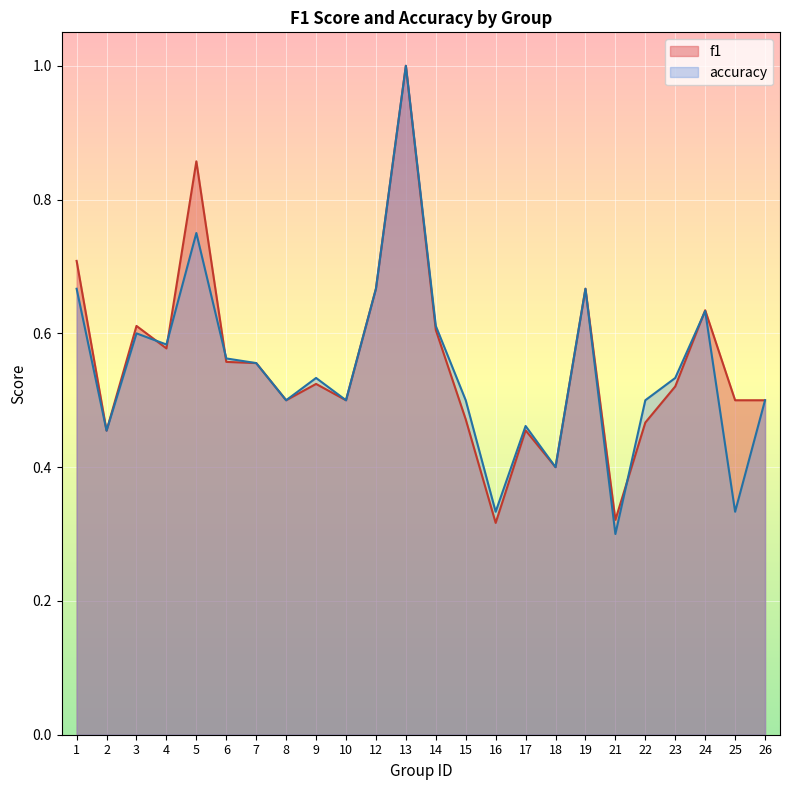

Is it true that accuracy equals 0.6 at 24?

True